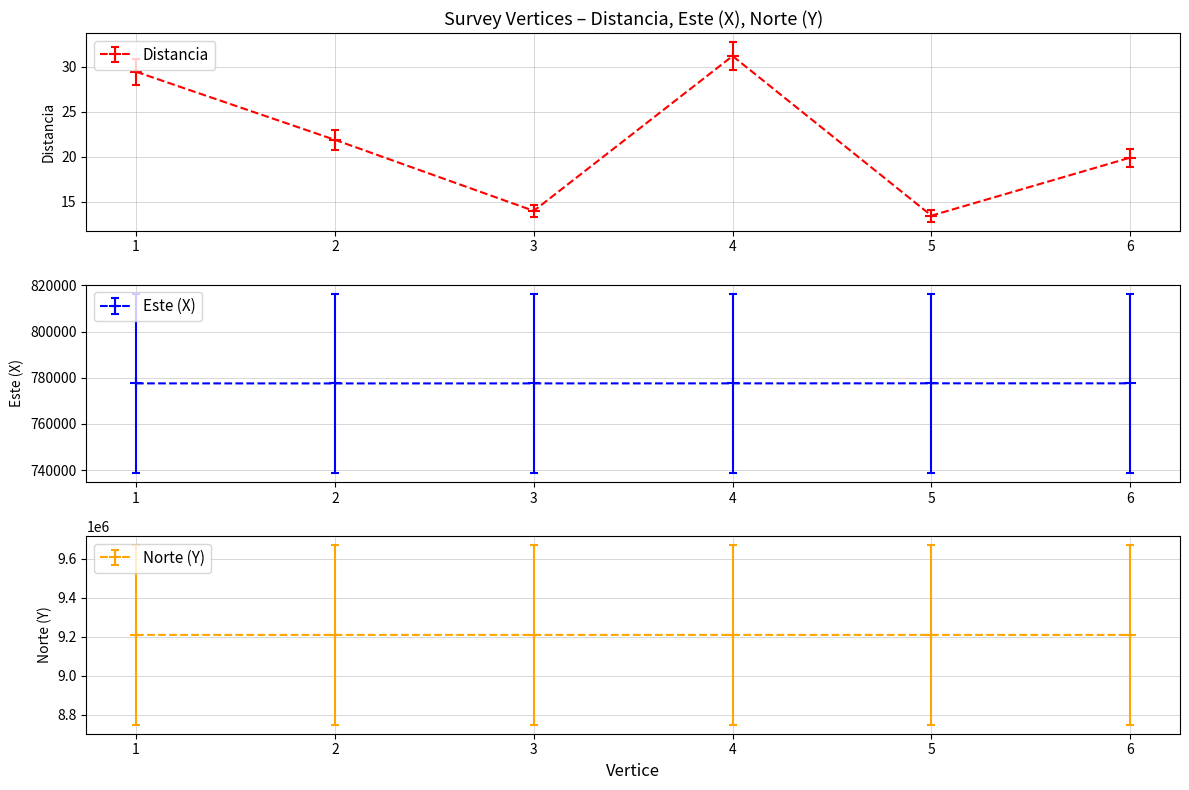

Does the chart have visible grid lines?

Yes